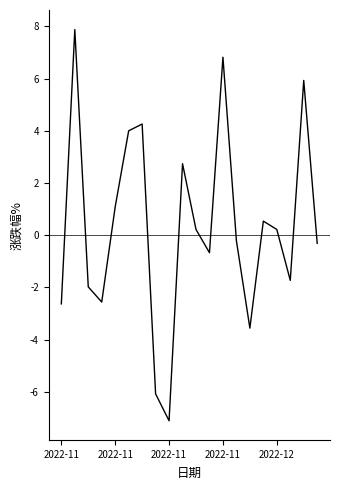

Does the chart display data point markers on the line(s)?

No